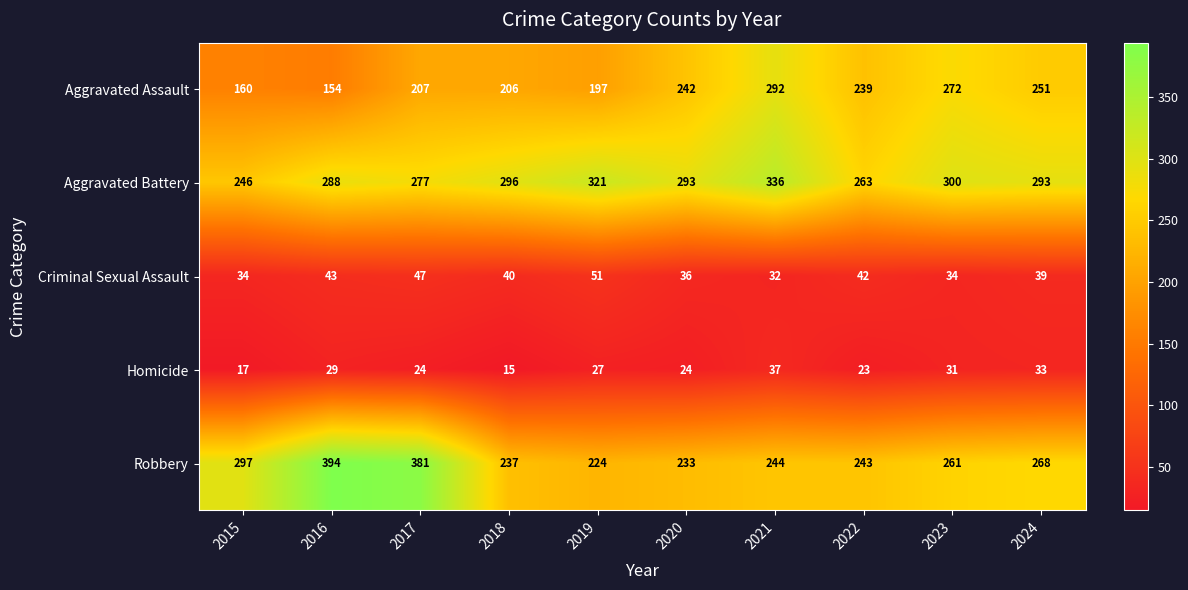

List the series in order of their peak value, lowest first.

Homicide, Criminal Sexual Assault, Aggravated Assault, Aggravated Battery, Robbery